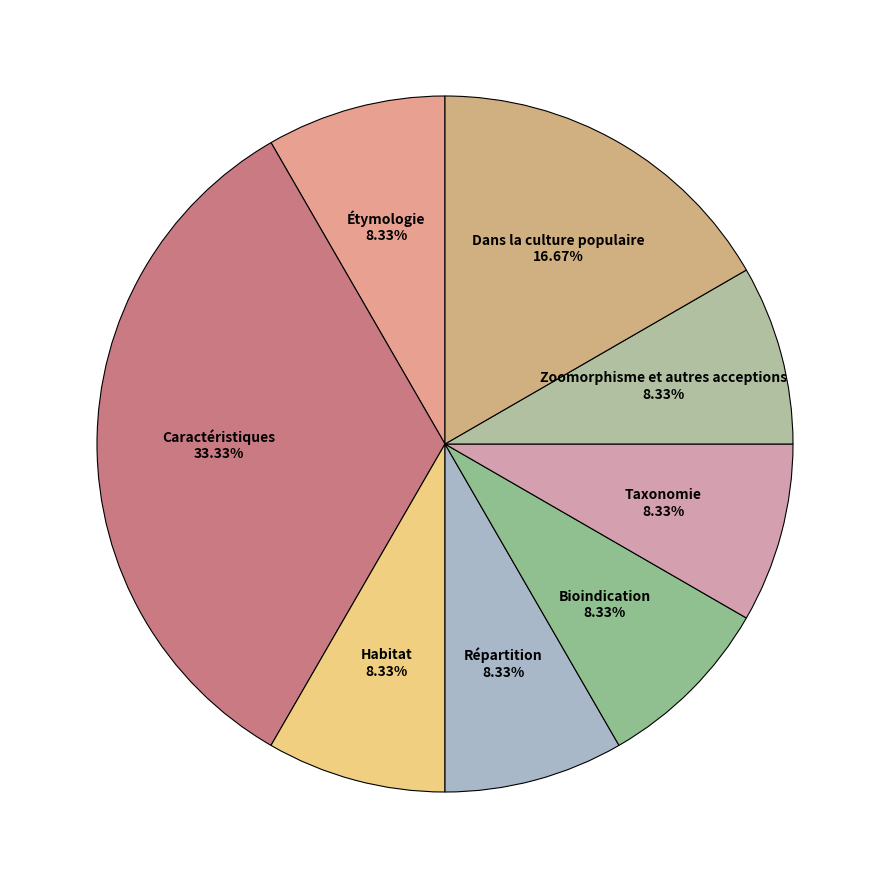

What is the ratio of the value at Bioindication to the value at Taxonomie?

1.0